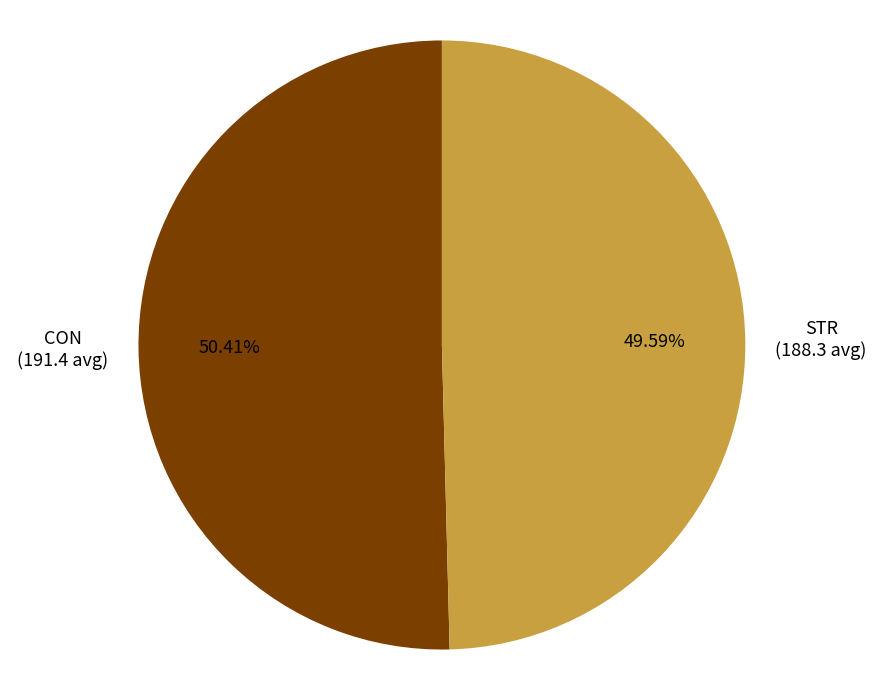

Rank the categories by value from lowest to highest.

STR, CON